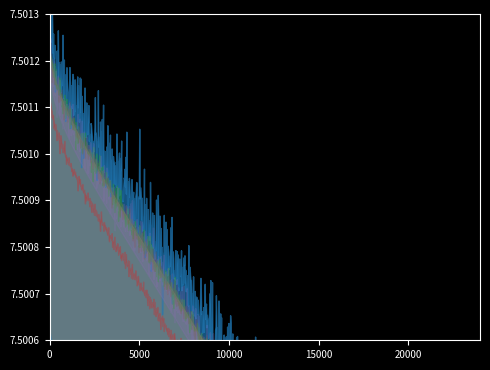

Rank the series by their maximum value, from lowest to highest.

ARMATS, EANS, LGS, MATS, M-NAV, MoldATSA